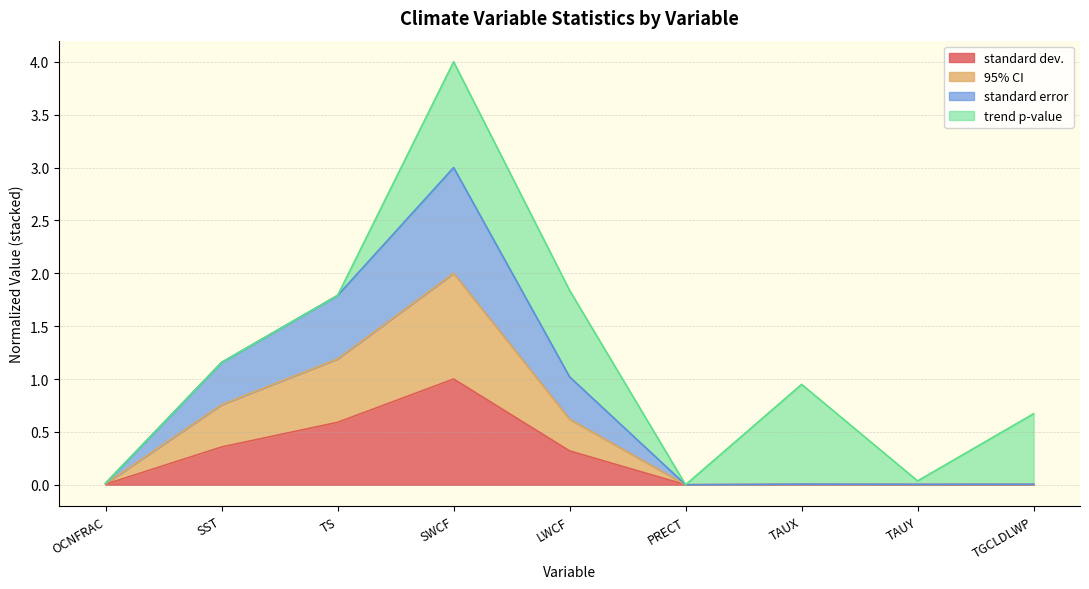

True or false: standard error and 95% CI intersect in this chart.

False